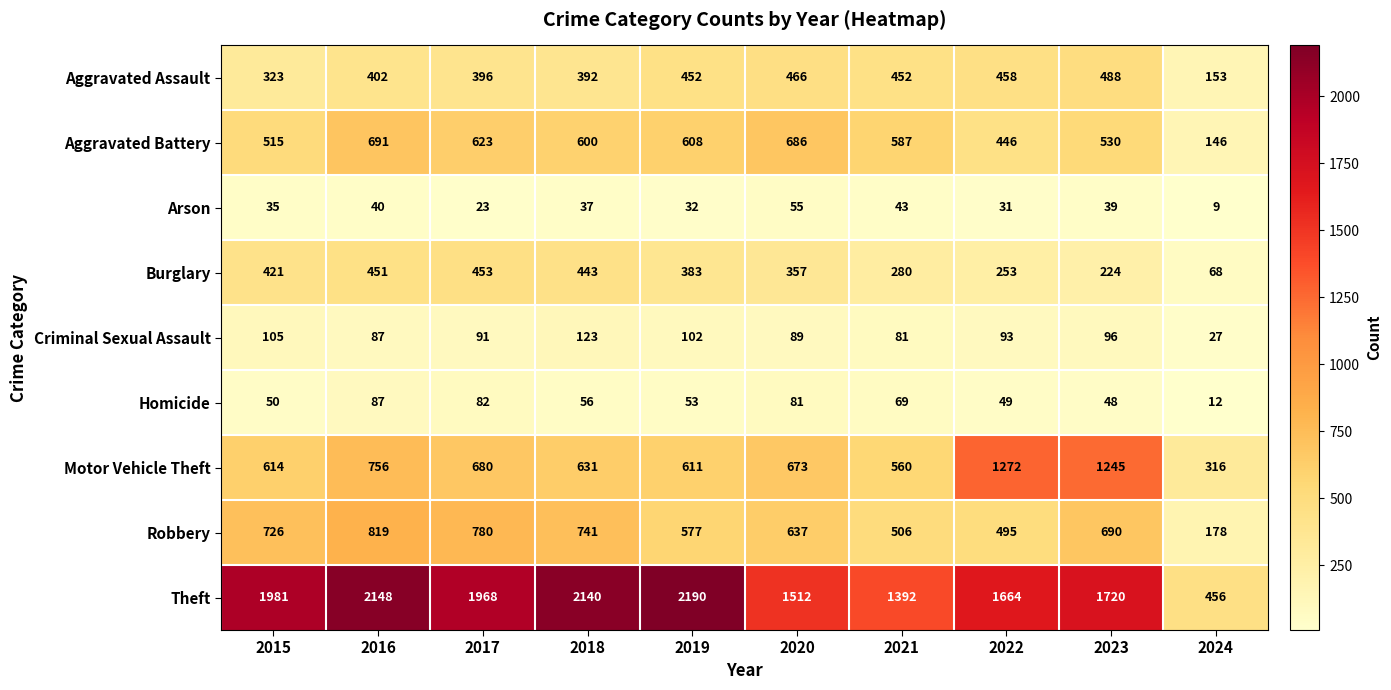

What is the maximum value shown in the chart?

2190